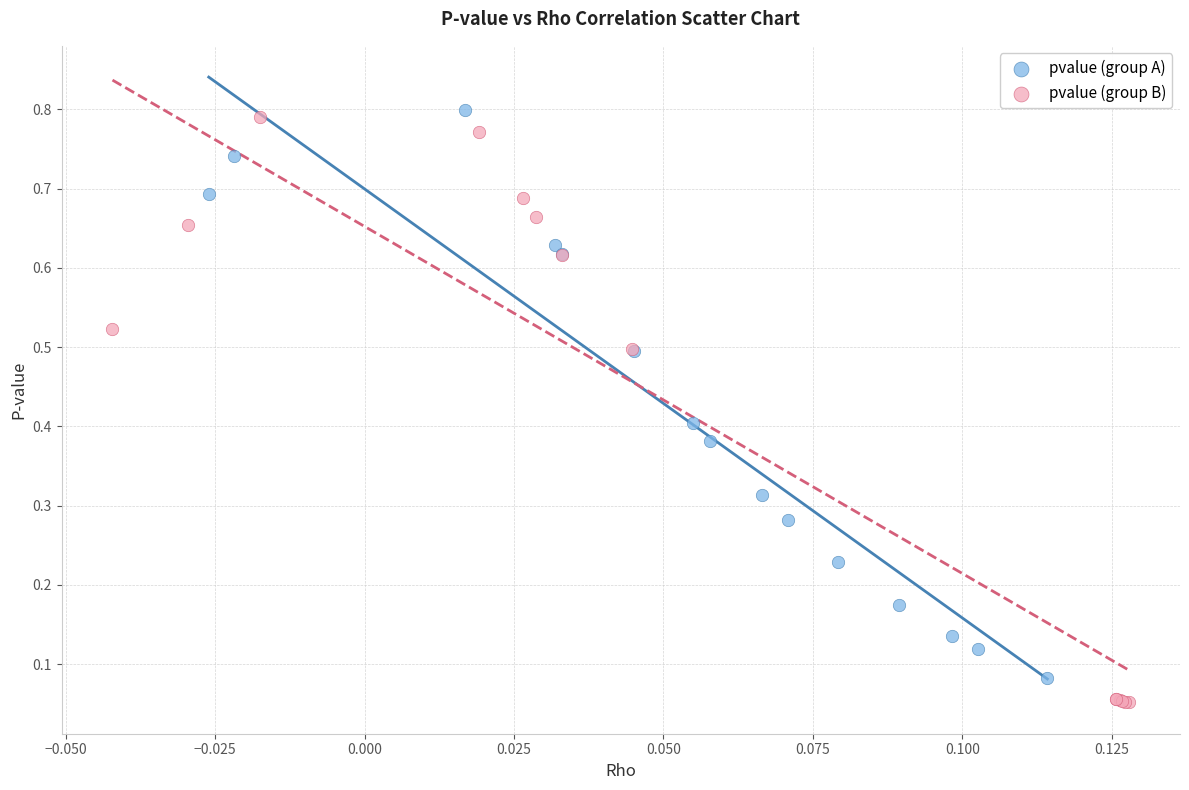

Which series reaches the maximum Y coordinate?

pvalue (group A)